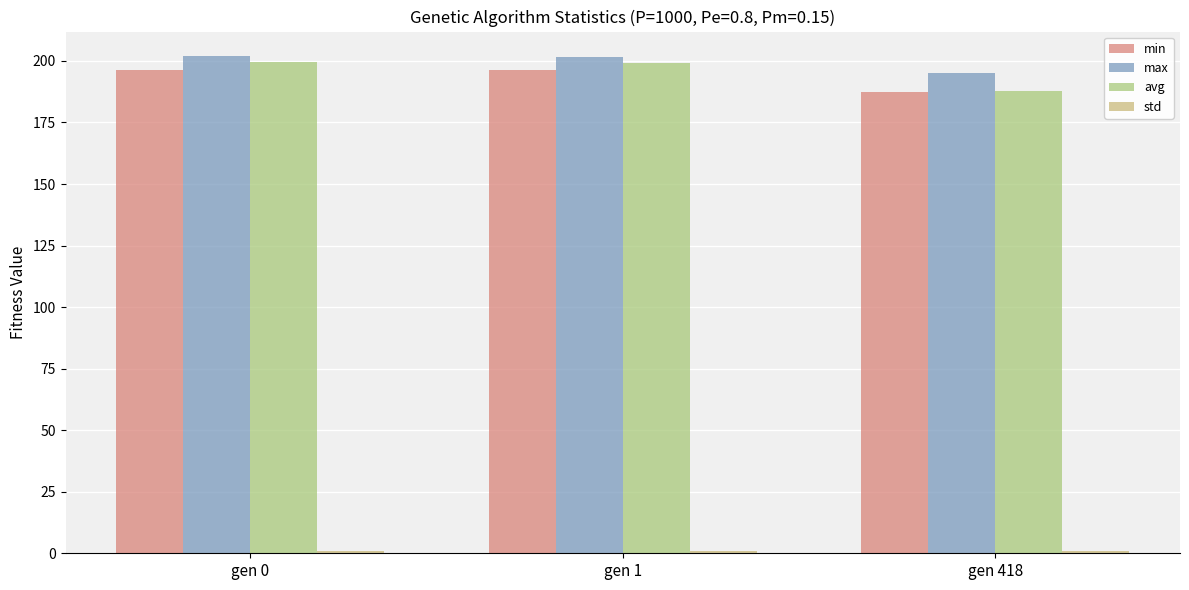

How many groups of bars are there?

3